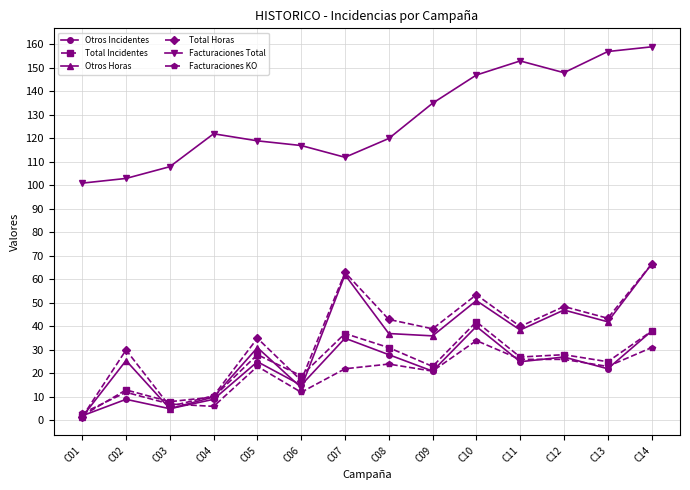

The value of Facturaciones Total at C12 is 148.0. True or false?

True